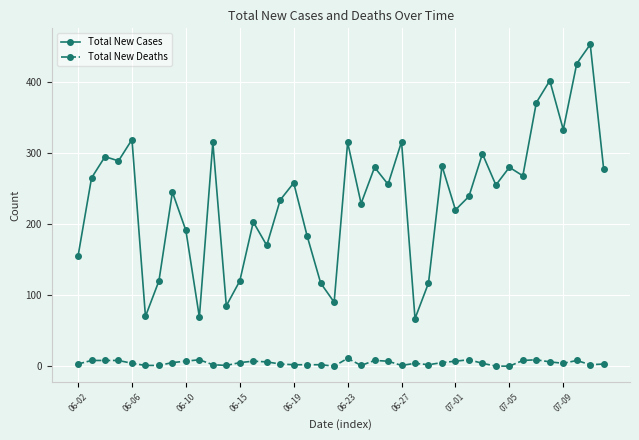

True or false: Total New Cases and Total New Deaths cross at least once.

False